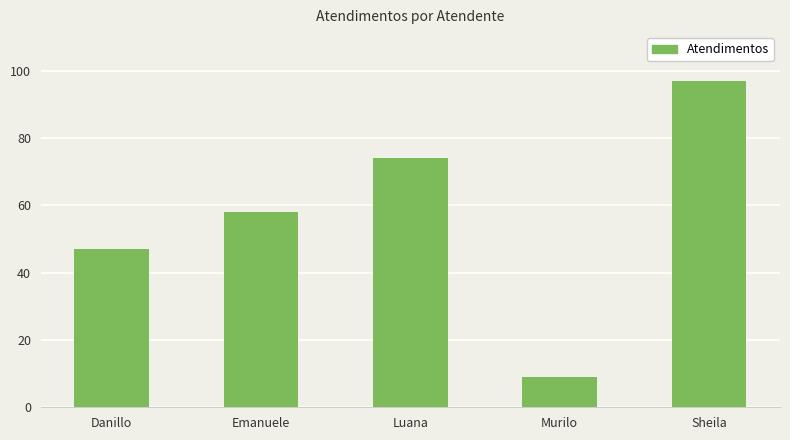

Which label corresponds to the smallest value in the chart?

Murilo